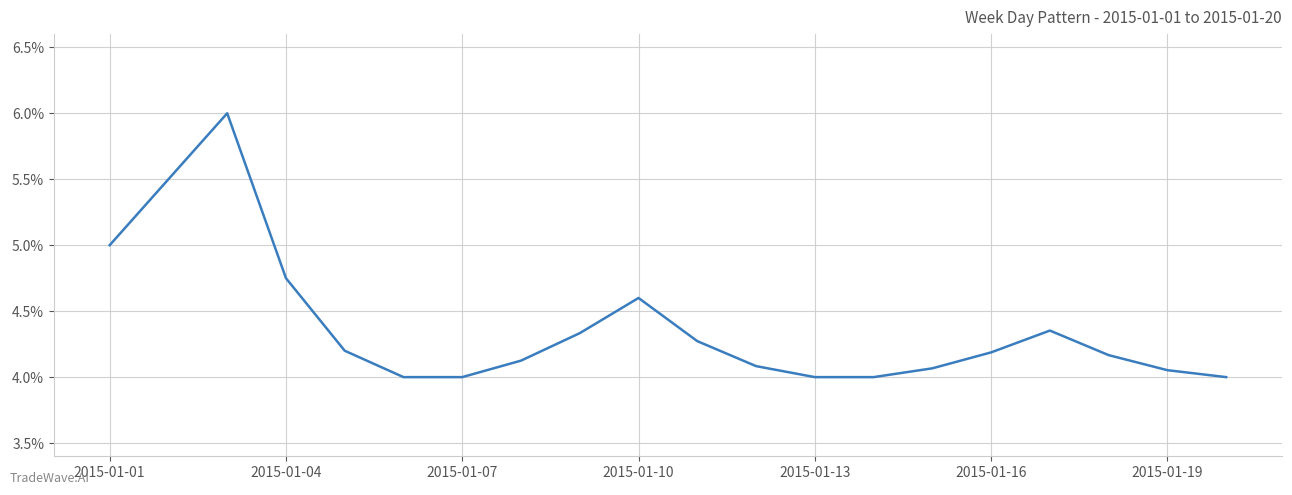

What is the difference between the maximum and minimum values?

2.0